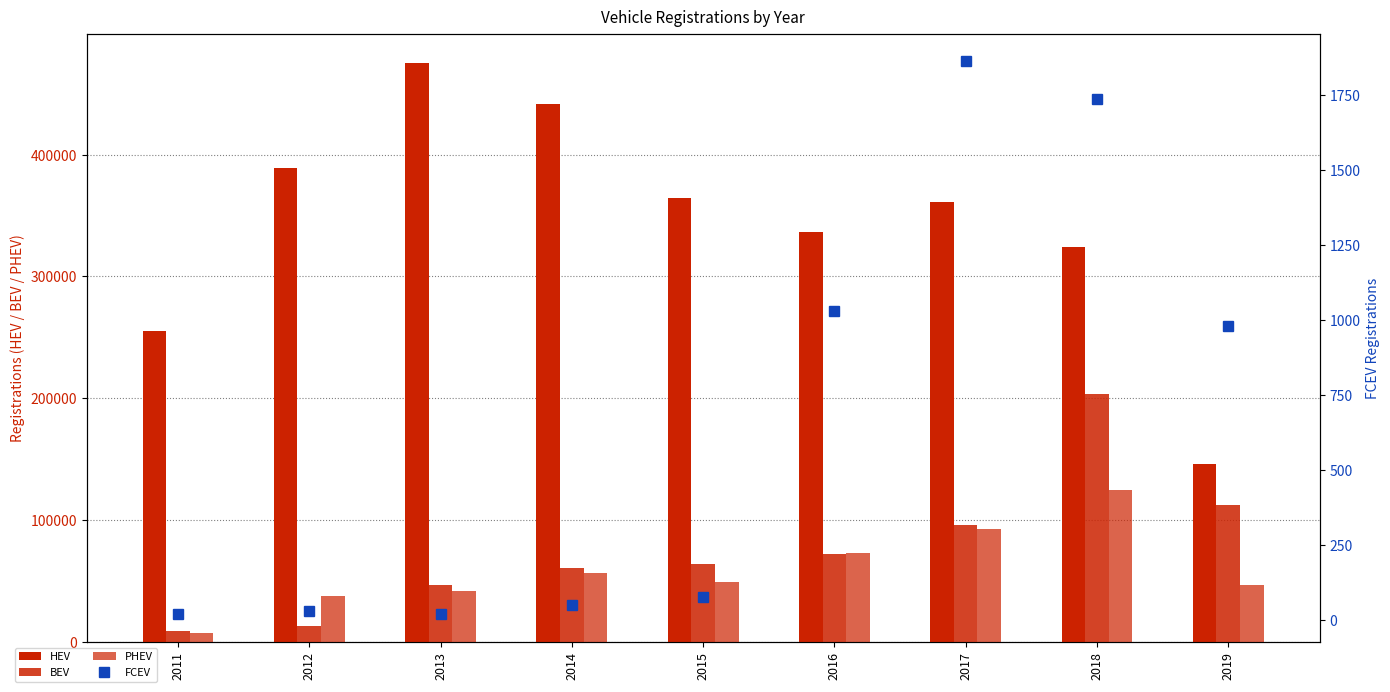

Which has a higher value, 2011 or 2014?

2014